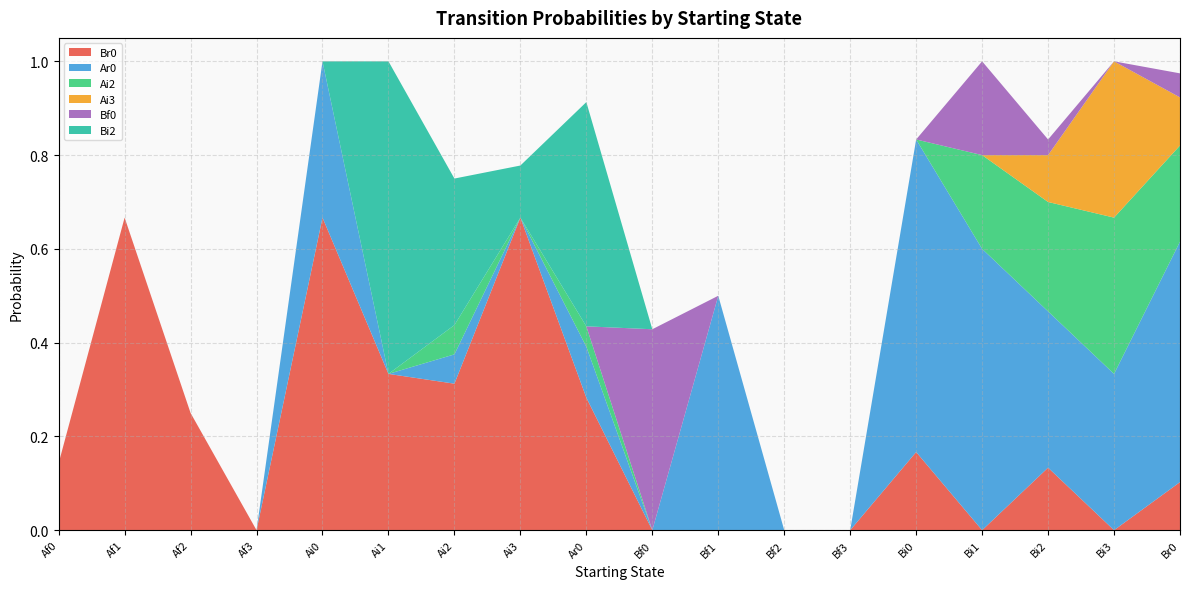

Reading right to left, extract all data points from this chart.

Br0: Br0=0.1	Bi3=0.0	Bi2=0.1	Bi1=0.0	Bi0=0.2	Bf3=0.0	Bf2=0.0	Bf1=0.0	Bf0=0.0	Ar0=0.3	Ai3=0.7	Ai2=0.3	Ai1=0.3	Ai0=0.7	Af3=0.0	Af2=0.2	Af1=0.7	Af0=0.1
Ar0: Br0=0.5	Bi3=0.3	Bi2=0.3	Bi1=0.6	Bi0=0.7	Bf3=0.0	Bf2=0.0	Bf1=0.5	Bf0=0.0	Ar0=0.1	Ai3=0.0	Ai2=0.1	Ai1=0.0	Ai0=0.3	Af3=0.0	Af2=0.0	Af1=0.0	Af0=0.0
Ai2: Br0=0.2	Bi3=0.3	Bi2=0.2	Bi1=0.2	Bi0=0.0	Bf3=0.0	Bf2=0.0	Bf1=0.0	Bf0=0.0	Ar0=0.0	Ai3=0.0	Ai2=0.1	Ai1=0.0	Ai0=0.0	Af3=0.0	Af2=0.0	Af1=0.0	Af0=0.0
Ai3: Br0=0.1	Bi3=0.3	Bi2=0.1	Bi1=0.0	Bi0=0.0	Bf3=0.0	Bf2=0.0	Bf1=0.0	Bf0=0.0	Ar0=0.0	Ai3=0.0	Ai2=0.0	Ai1=0.0	Ai0=0.0	Af3=0.0	Af2=0.0	Af1=0.0	Af0=0.0
Bf0: Br0=0.1	Bi3=0.0	Bi2=0.0	Bi1=0.2	Bi0=0.0	Bf3=0.0	Bf2=0.0	Bf1=0.0	Bf0=0.4	Ar0=0.0	Ai3=0.0	Ai2=0.0	Ai1=0.0	Ai0=0.0	Af3=0.0	Af2=0.0	Af1=0.0	Af0=0.0
Bi2: Br0=0.0	Bi3=0.0	Bi2=0.0	Bi1=0.0	Bi0=0.0	Bf3=0.0	Bf2=0.0	Bf1=0.0	Bf0=0.0	Ar0=0.5	Ai3=0.1	Ai2=0.3	Ai1=0.7	Ai0=0.0	Af3=0.0	Af2=0.0	Af1=0.0	Af0=0.0